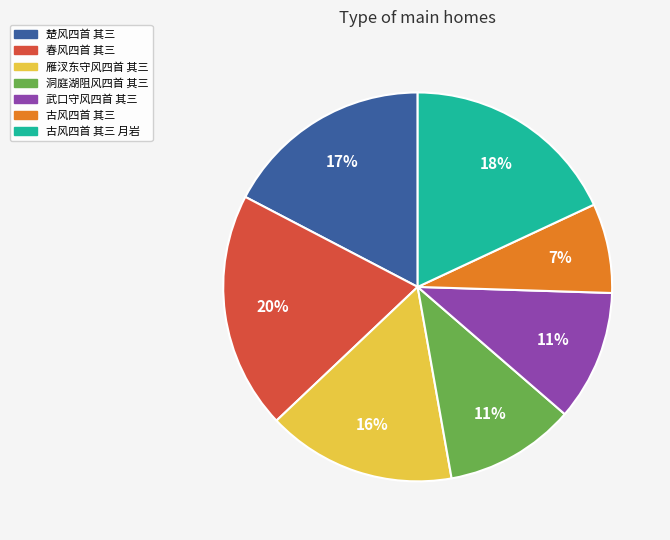

Which category has the smallest portion of the pie?

古风四首 其三